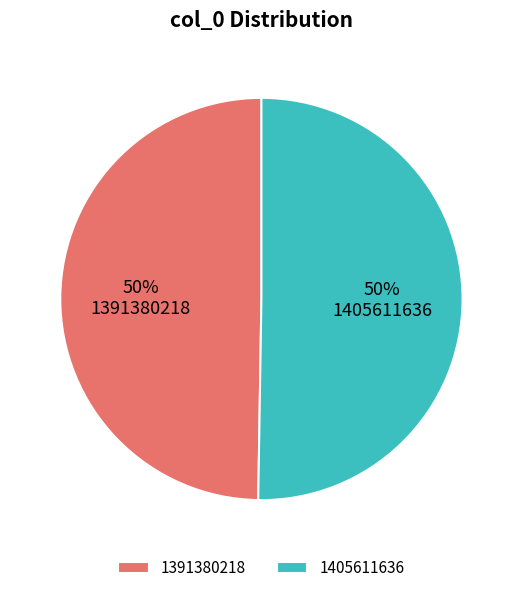

To the nearest percent, what is the average slice percentage?

50%